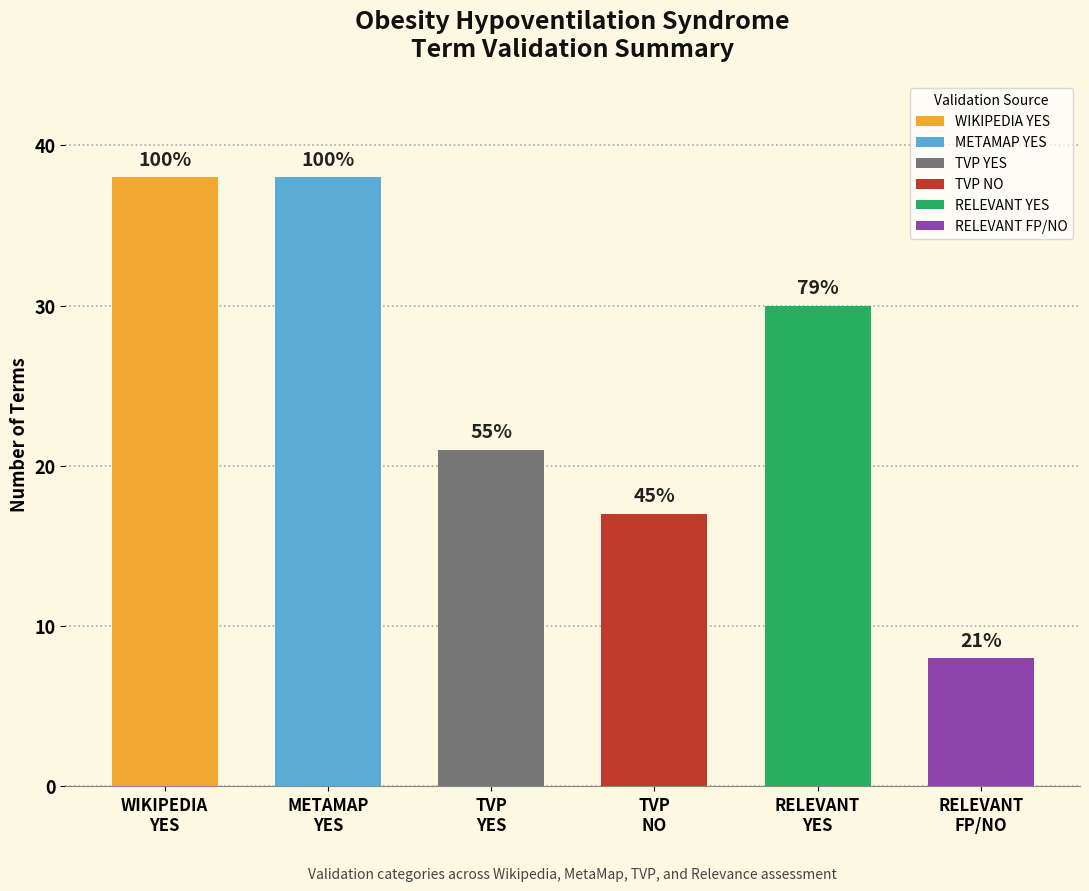

Which category has the highest value across all series?

YES